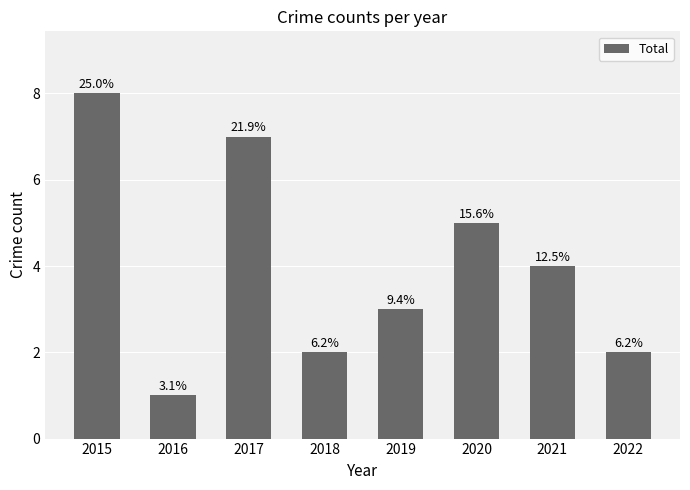

Reading right to left, list all the values displayed in this chart.

2	4	5	3	2	7	1	8